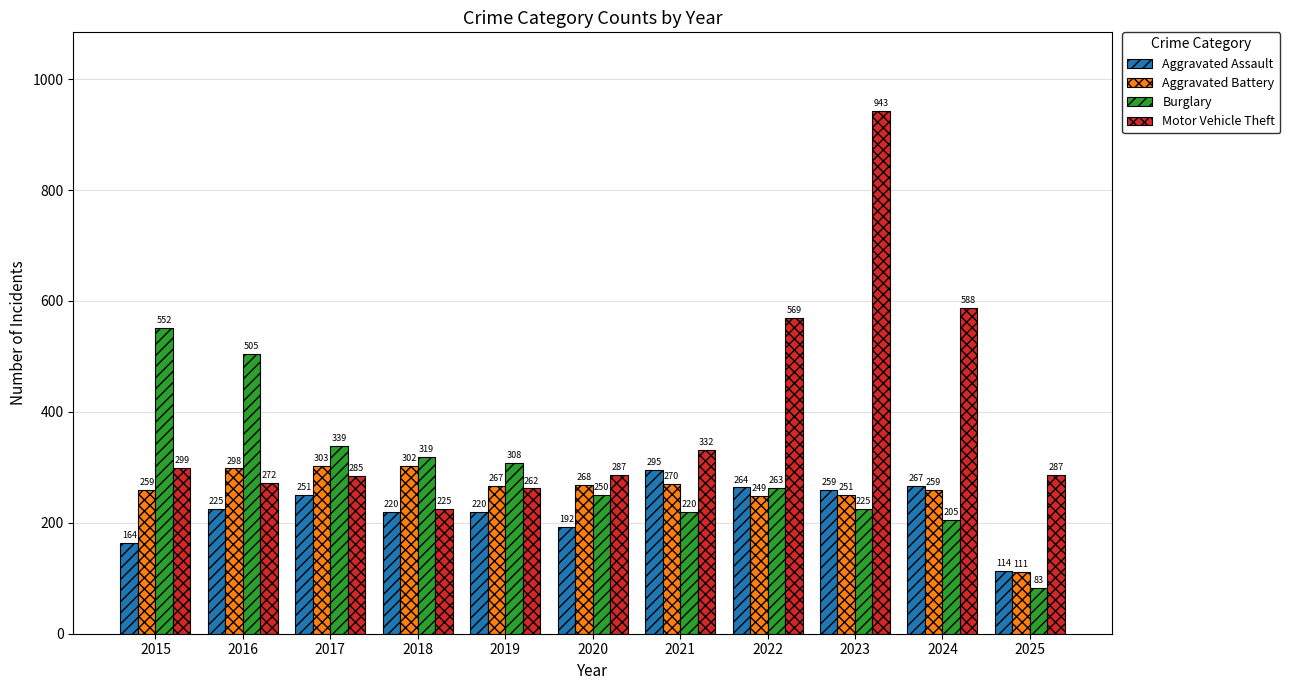

What are all the series names shown in the legend?

Aggravated Assault, Aggravated Battery, Burglary, Motor Vehicle Theft